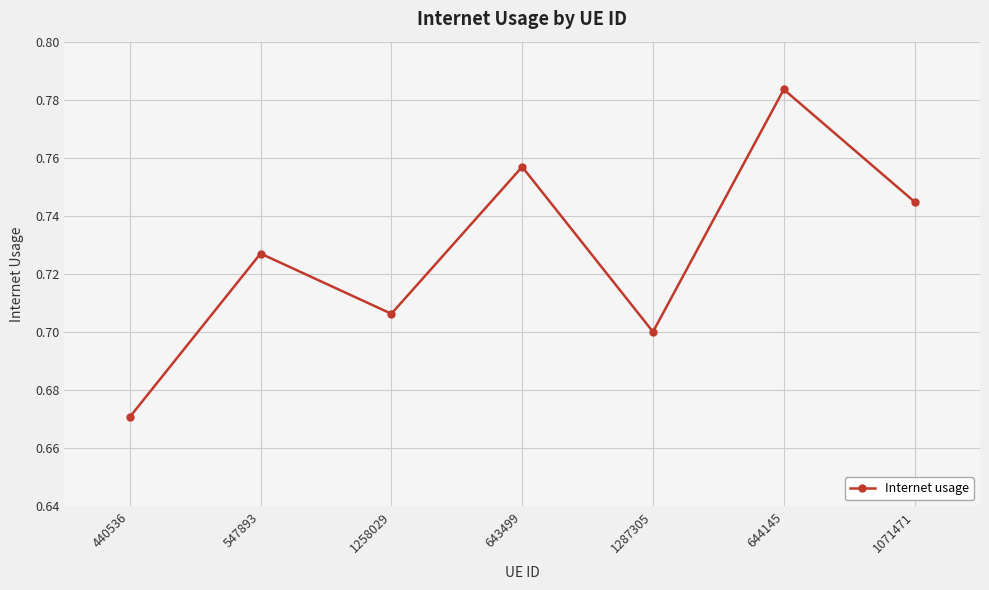

How many lines are shown in the chart?

1